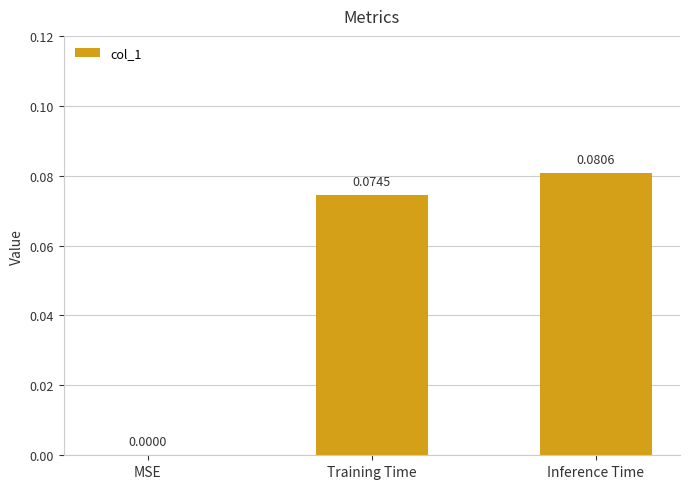

What is the change in value from MSE to Training Time?

+0.1